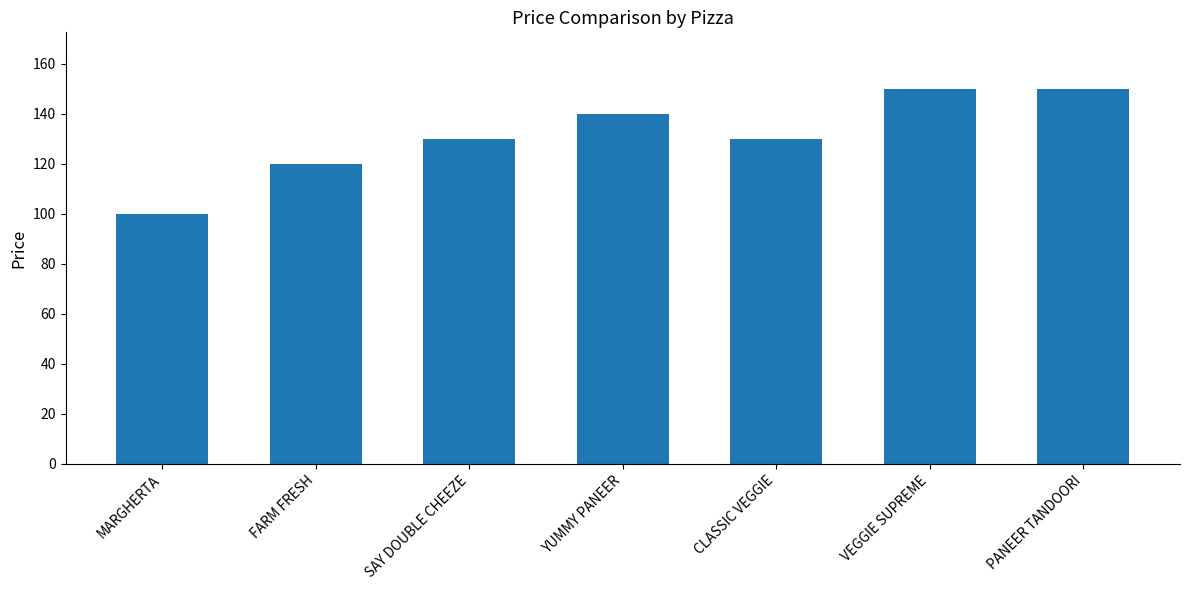

What is the sum of all values?

920